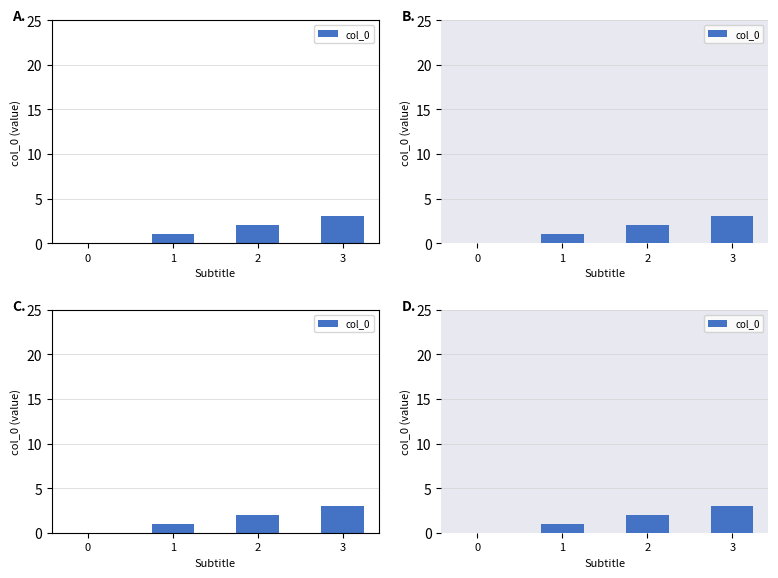

True or false: the data shows 3 at 3.

True